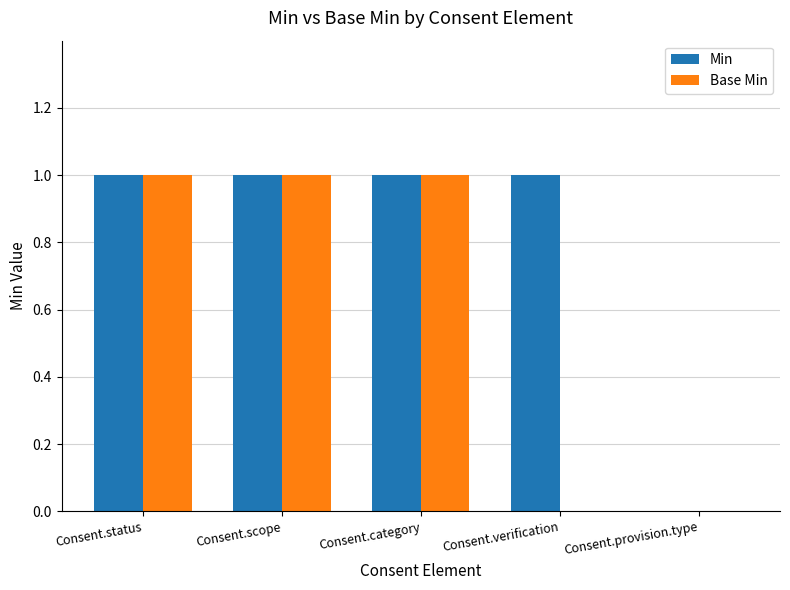

Which series has the largest total across all categories?

Min